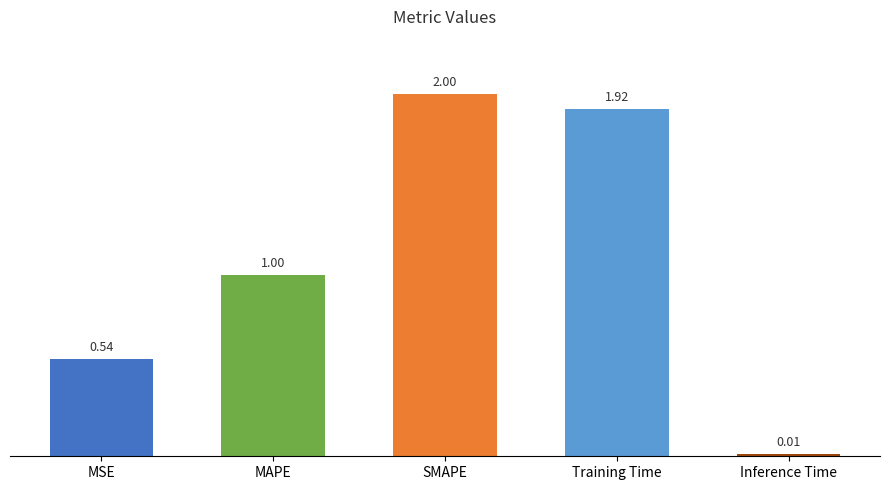

What is the sum of all values?

5.5